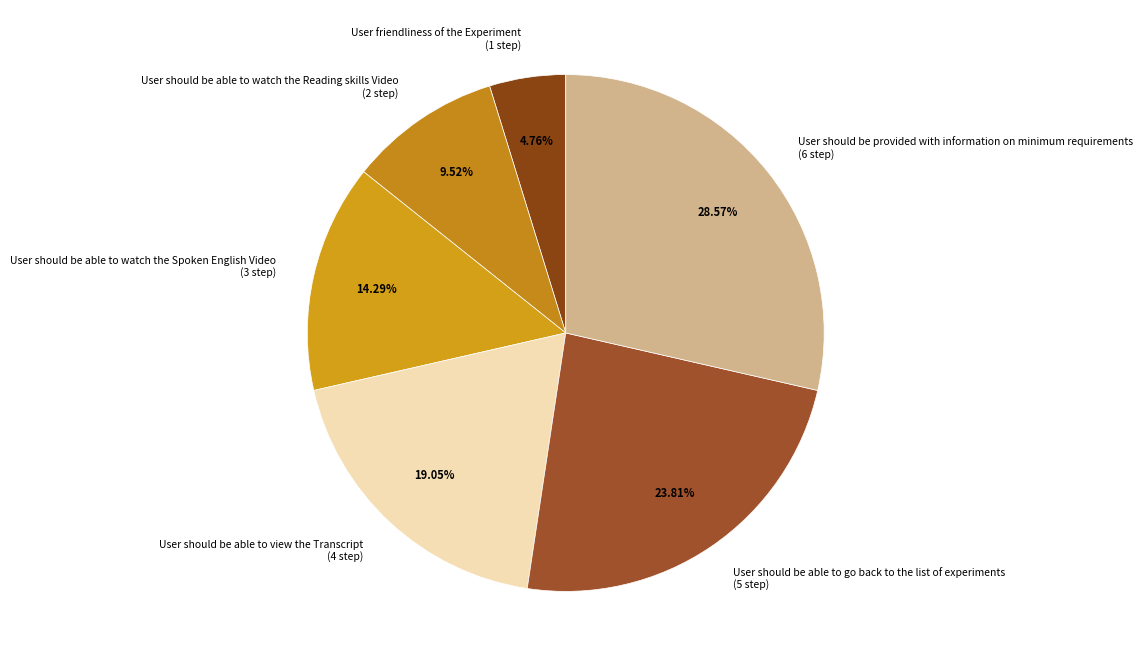

What is the total percentage of User should be able to view the Transcript and User should be provided with information on minimum requirements?

47.6%